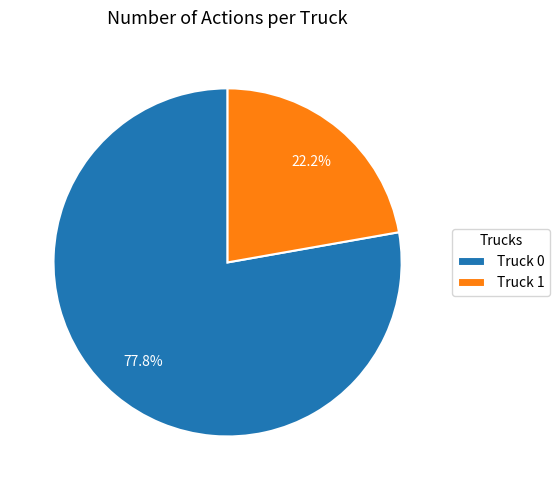

True or false: Truck 0 accounts for 78% of the total.

True